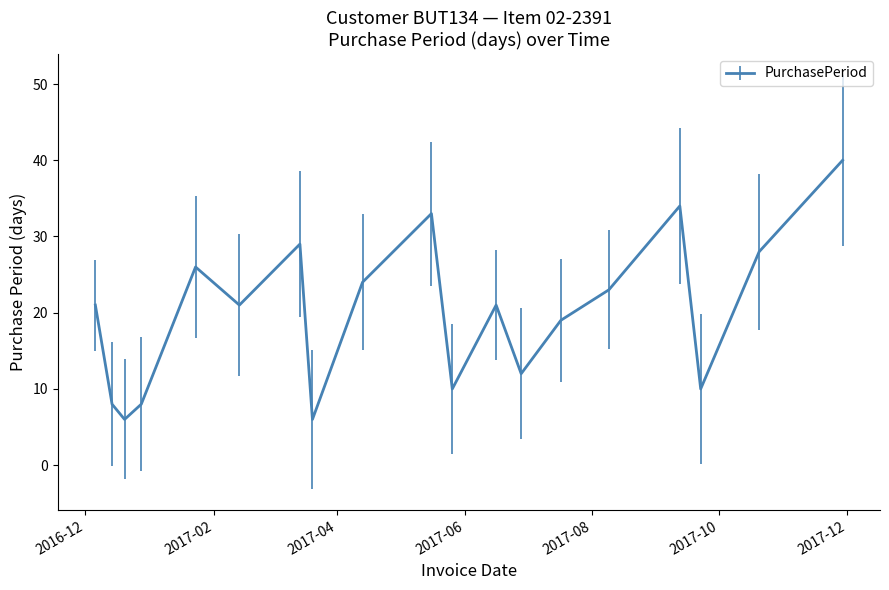

What is the maximum value shown in the chart?

40